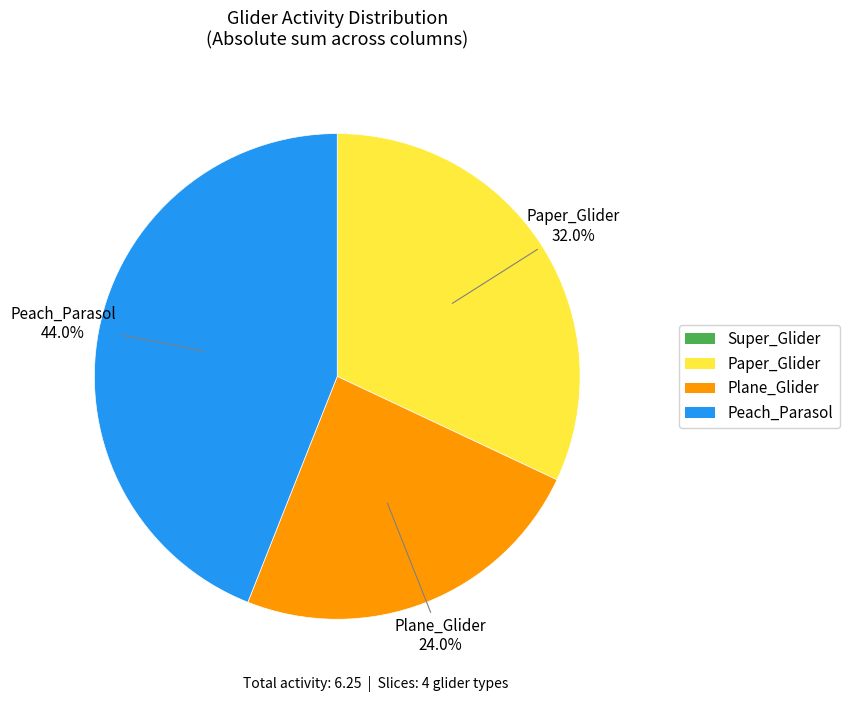

What is the total percentage of Plane_Glider and Peach_Parasol?

68.0%